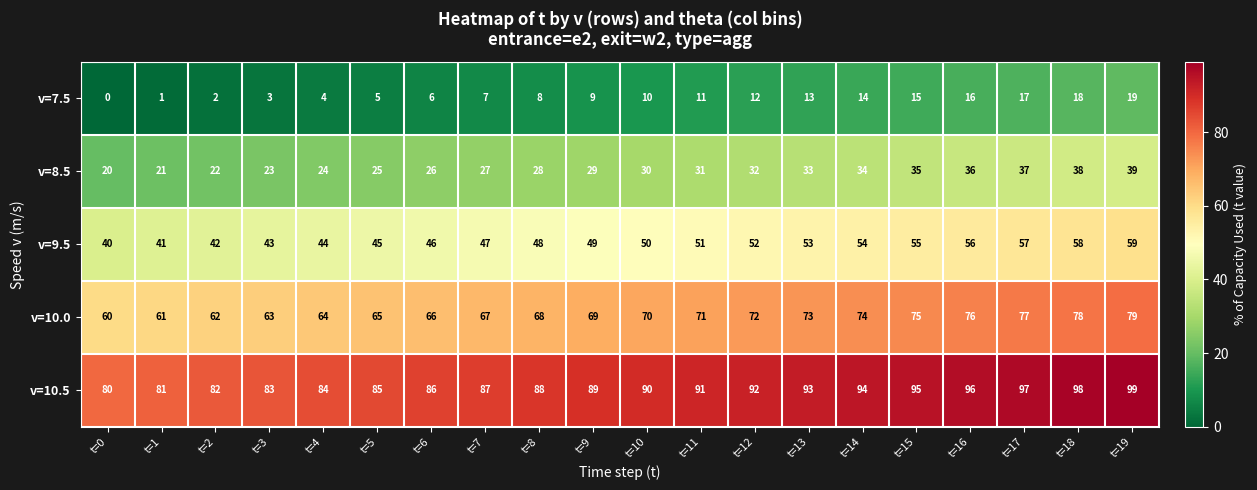

The value of v=8.5 at t=8 is 17. True or false?

False